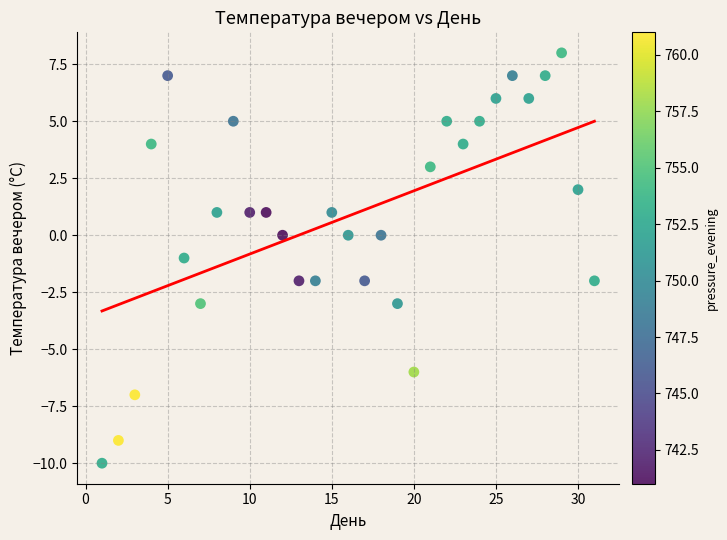

What is the range of X values (max minus min)?

30